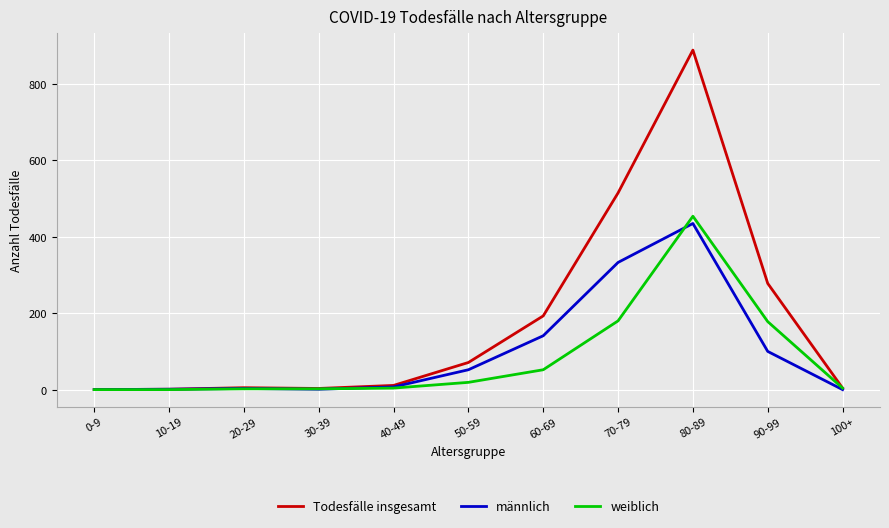

True or false: männlich and weiblich intersect in this chart.

True